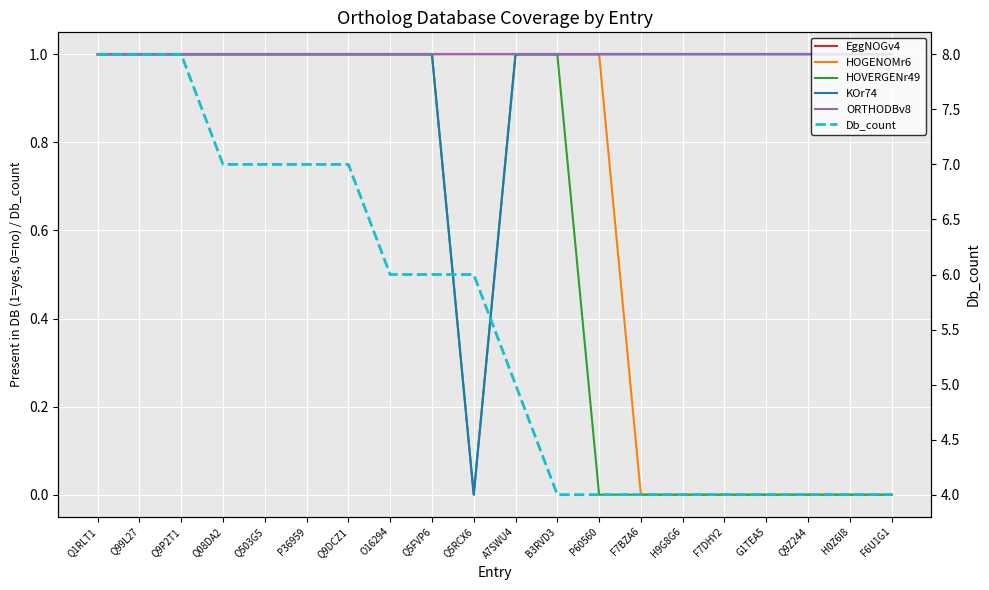

What is the value of the ORTHODBv8 point at the 14th from the left?

1